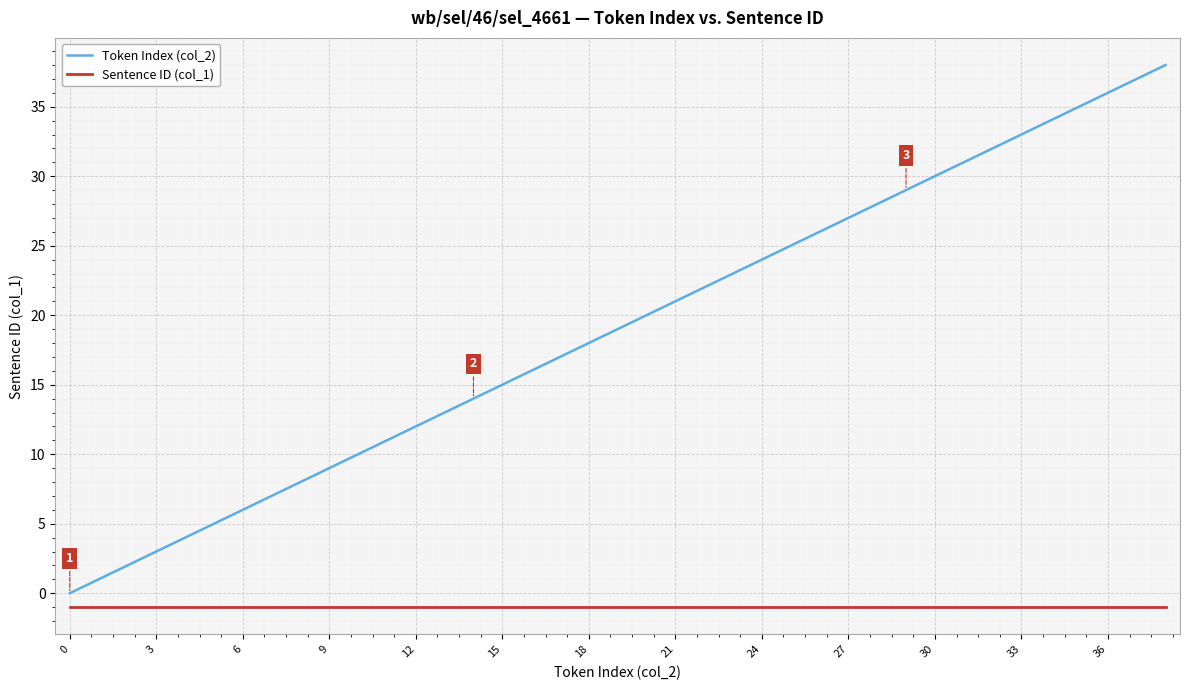

Which series has the widest spread of values?

Token Index (col_2)